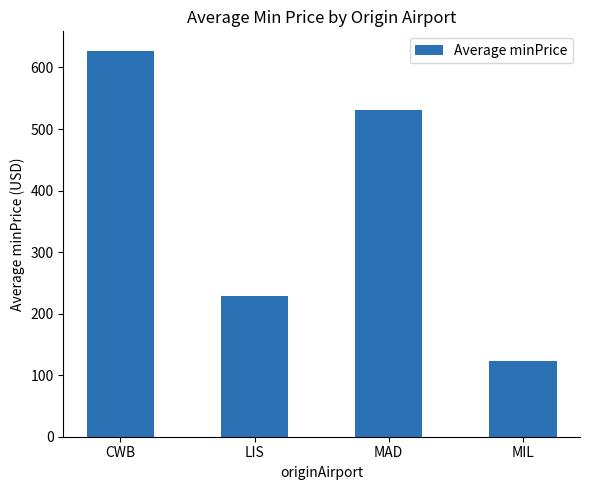

The chart shows a value of 530.8 at MAD. True or false?

True